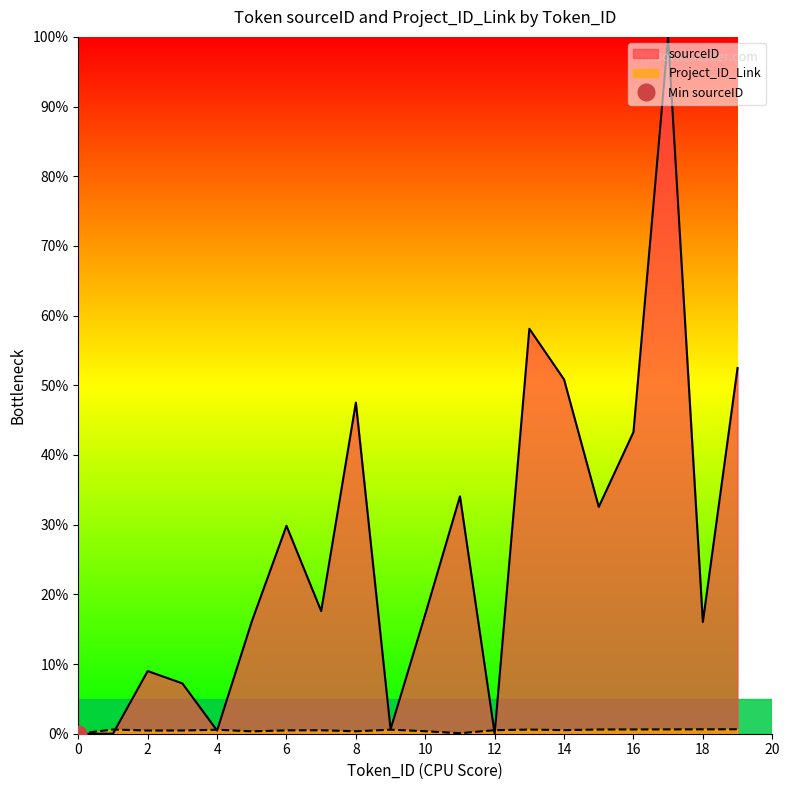

Is it true that sourceID equals 16.0 at 18?

True